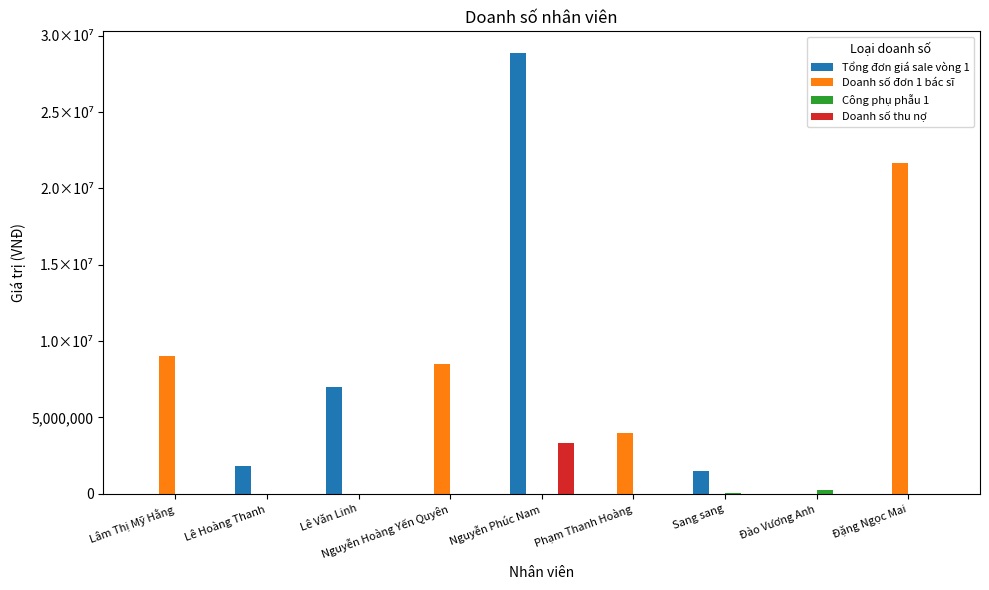

Reading right to left, extract all data points from this chart.

Tổng đơn giá sale vòng 1: Đặng Ngọc Mai=0	Đào Vương Anh=0	Sang sang=1500000	Phạm Thanh Hoàng=0	Nguyễn Phúc Nam=28850000	Nguyễn Hoàng Yến Quyên=0	Lê Văn Linh=7000000	Lê Hoàng Thanh=1800000	Lâm Thị Mỹ Hằng=0
Doanh số đơn 1 bác sĩ: Đặng Ngọc Mai=21650000	Đào Vương Anh=0	Sang sang=0	Phạm Thanh Hoàng=4000000	Nguyễn Phúc Nam=0	Nguyễn Hoàng Yến Quyên=8500000	Lê Văn Linh=0	Lê Hoàng Thanh=0	Lâm Thị Mỹ Hằng=9000000
Công phụ phẫu 1: Đặng Ngọc Mai=0	Đào Vương Anh=250000	Sang sang=50000	Phạm Thanh Hoàng=0	Nguyễn Phúc Nam=0	Nguyễn Hoàng Yến Quyên=0	Lê Văn Linh=0	Lê Hoàng Thanh=0	Lâm Thị Mỹ Hằng=0
Doanh số thu nợ: Đặng Ngọc Mai=0	Đào Vương Anh=0	Sang sang=0	Phạm Thanh Hoàng=0	Nguyễn Phúc Nam=3300000	Nguyễn Hoàng Yến Quyên=0	Lê Văn Linh=0	Lê Hoàng Thanh=0	Lâm Thị Mỹ Hằng=0